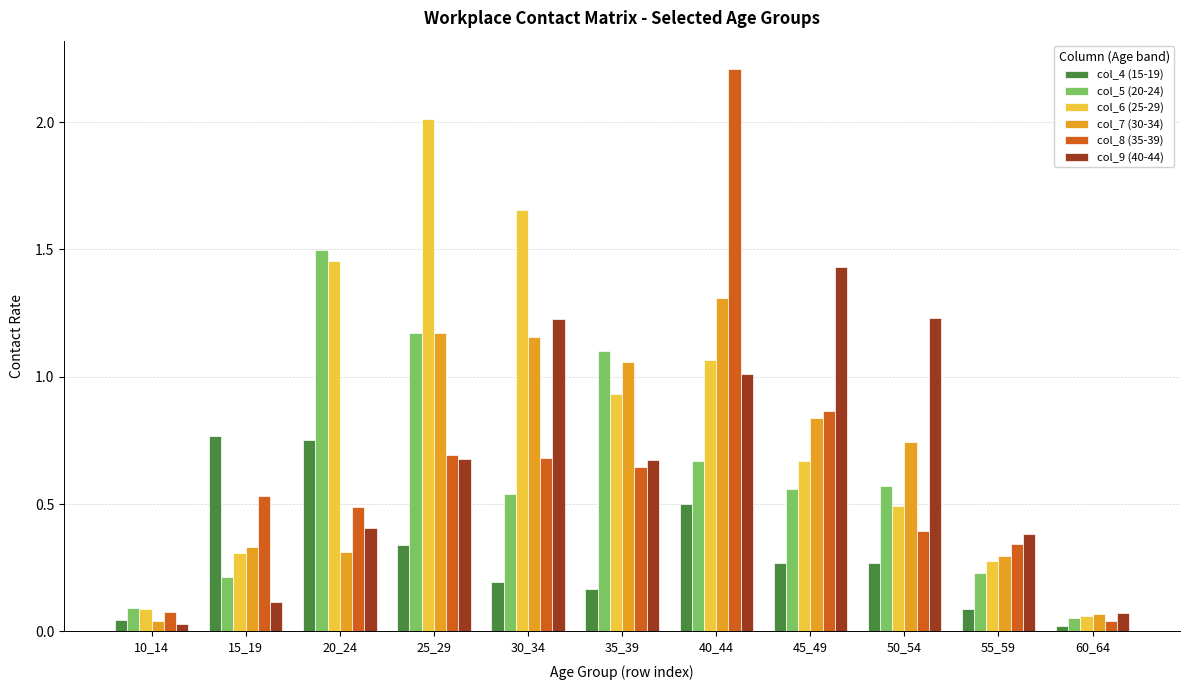

Which series has the widest spread of values?

col_8 (35-39)